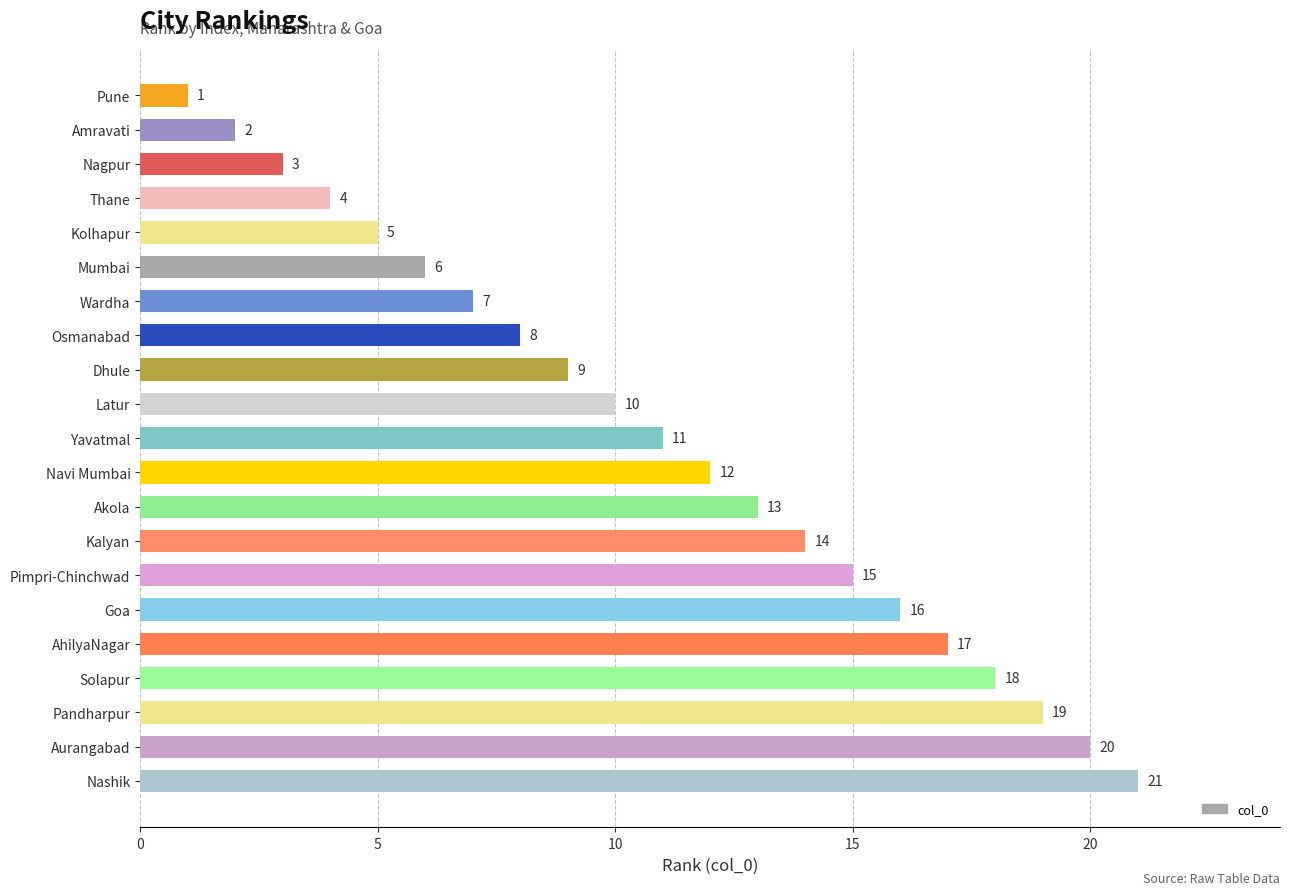

List the labels in order of value, smallest first.

Pune, Amravati, Nagpur, Thane, Kolhapur, Mumbai, Wardha, Osmanabad, Dhule, Latur, Yavatmal, Navi Mumbai, Akola, Kalyan, Pimpri-Chinchwad, Goa, AhilyaNagar, Solapur, Pandharpur, Aurangabad, Nashik